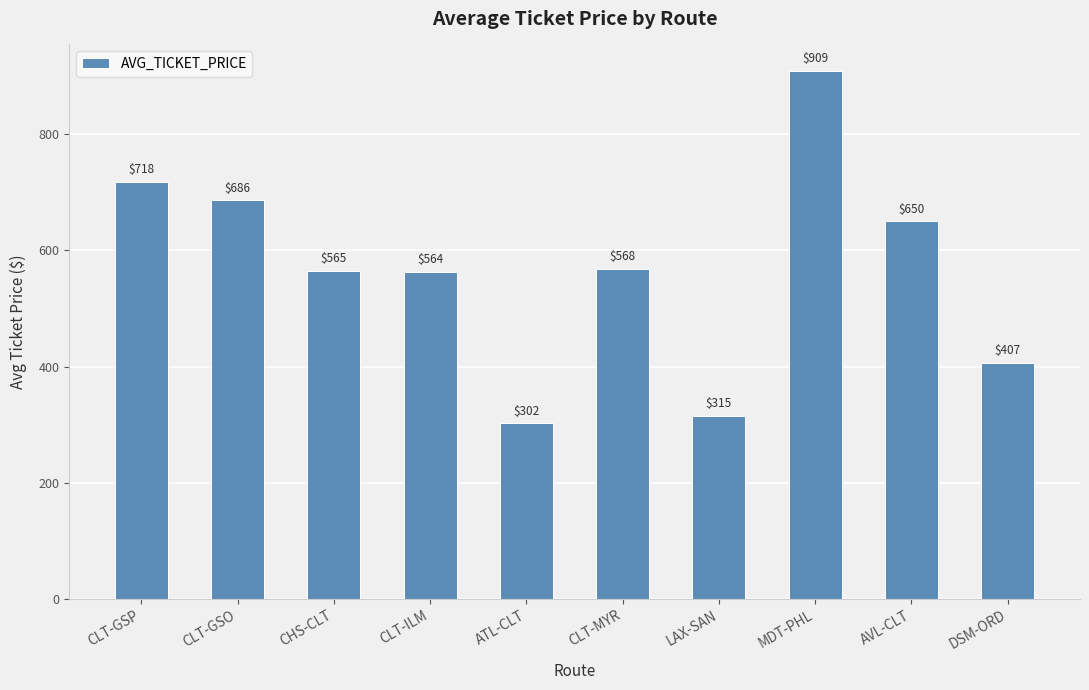

Which category has the highest value across all series?

MDT-PHL